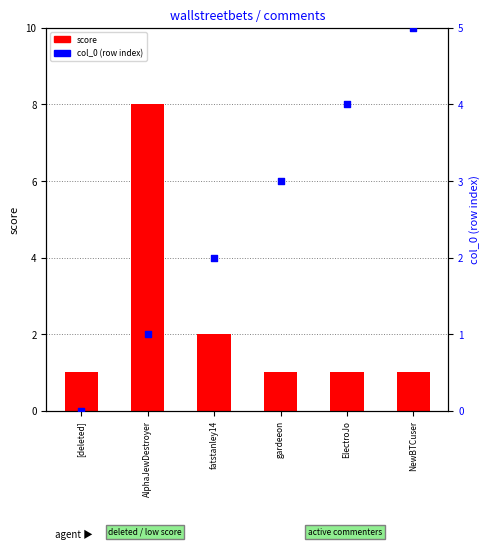

Is the value of score at ElectroJo greater than the value of col_0 (row index) at fatstanley14?

No